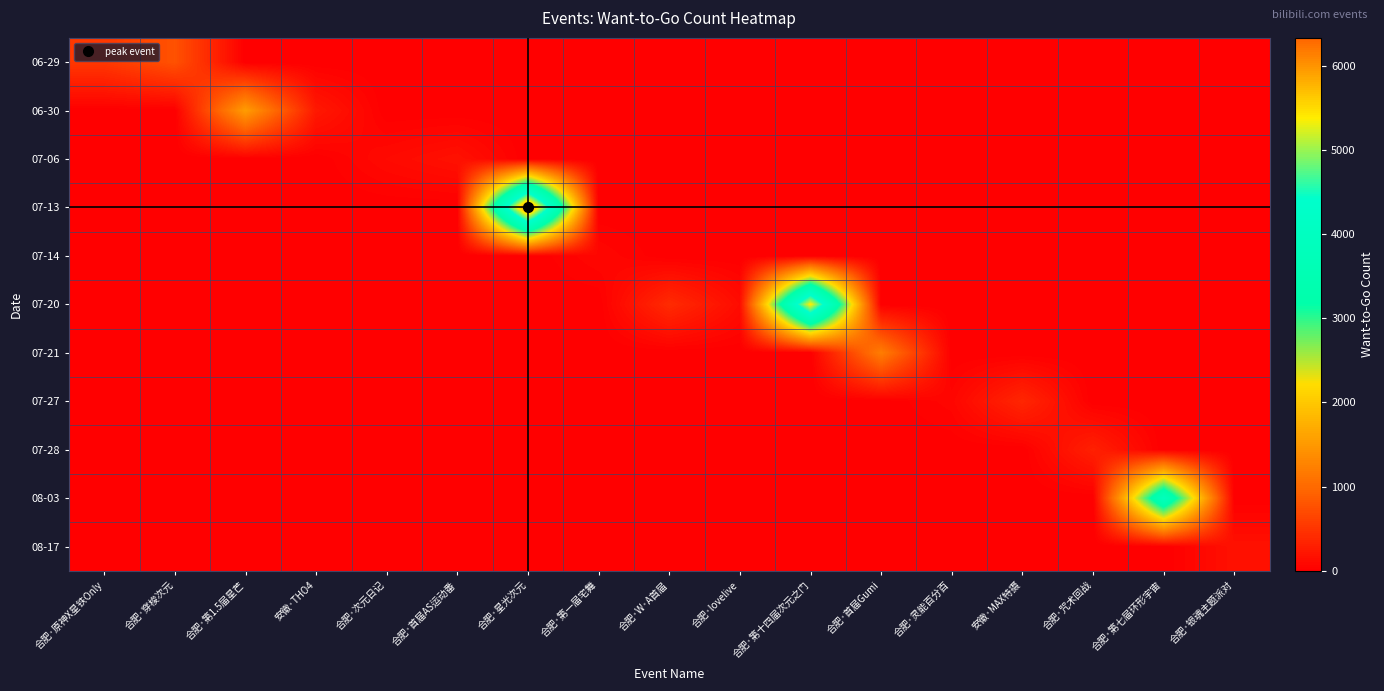

Reading left to right, extract all data points from this chart.

06-29: 合肥·原神X星铁Only=523	合肥·穿梭次元=769	合肥·第1.5届星芒=0	安徽·THO4=0	合肥·次元日记=0	合肥·首届AS运动番=0	合肥·星光次元=0	合肥·第一届宅舞=0	合肥·W·A首届=0	合肥·lovelive=0	合肥·第十四届次元之门=0	合肥·首届Gumi=0	合肥·灵能百分百=0	安徽·MAX特摄=0	合肥·咒术回战=0	合肥·第七届环形宇宙=0	合肥·银魂主题派对=0
06-30: 合肥·原神X星铁Only=0	合肥·穿梭次元=0	合肥·第1.5届星芒=1543	安徽·THO4=236	合肥·次元日记=0	合肥·首届AS运动番=0	合肥·星光次元=0	合肥·第一届宅舞=0	合肥·W·A首届=0	合肥·lovelive=0	合肥·第十四届次元之门=0	合肥·首届Gumi=0	合肥·灵能百分百=0	安徽·MAX特摄=0	合肥·咒术回战=0	合肥·第七届环形宇宙=0	合肥·银魂主题派对=0
07-06: 合肥·原神X星铁Only=0	合肥·穿梭次元=0	合肥·第1.5届星芒=0	安徽·THO4=0	合肥·次元日记=101	合肥·首届AS运动番=168	合肥·星光次元=0	合肥·第一届宅舞=0	合肥·W·A首届=0	合肥·lovelive=0	合肥·第十四届次元之门=0	合肥·首届Gumi=0	合肥·灵能百分百=0	安徽·MAX特摄=0	合肥·咒术回战=0	合肥·第七届环形宇宙=0	合肥·银魂主题派对=0
07-13: 合肥·原神X星铁Only=0	合肥·穿梭次元=0	合肥·第1.5届星芒=0	安徽·THO4=0	合肥·次元日记=0	合肥·首届AS运动番=0	合肥·星光次元=6329	合肥·第一届宅舞=0	合肥·W·A首届=0	合肥·lovelive=0	合肥·第十四届次元之门=0	合肥·首届Gumi=0	合肥·灵能百分百=0	安徽·MAX特摄=0	合肥·咒术回战=0	合肥·第七届环形宇宙=0	合肥·银魂主题派对=0
07-14: 合肥·原神X星铁Only=0	合肥·穿梭次元=0	合肥·第1.5届星芒=0	安徽·THO4=0	合肥·次元日记=0	合肥·首届AS运动番=0	合肥·星光次元=0	合肥·第一届宅舞=72	合肥·W·A首届=0	合肥·lovelive=0	合肥·第十四届次元之门=0	合肥·首届Gumi=0	合肥·灵能百分百=0	安徽·MAX特摄=0	合肥·咒术回战=0	合肥·第七届环形宇宙=0	合肥·银魂主题派对=0
07-20: 合肥·原神X星铁Only=0	合肥·穿梭次元=0	合肥·第1.5届星芒=0	安徽·THO4=0	合肥·次元日记=0	合肥·首届AS运动番=0	合肥·星光次元=0	合肥·第一届宅舞=0	合肥·W·A首届=408	合肥·lovelive=120	合肥·第十四届次元之门=5413	合肥·首届Gumi=0	合肥·灵能百分百=0	安徽·MAX特摄=0	合肥·咒术回战=0	合肥·第七届环形宇宙=0	合肥·银魂主题派对=0
07-21: 合肥·原神X星铁Only=0	合肥·穿梭次元=0	合肥·第1.5届星芒=0	安徽·THO4=0	合肥·次元日记=0	合肥·首届AS运动番=0	合肥·星光次元=0	合肥·第一届宅舞=0	合肥·W·A首届=0	合肥·lovelive=0	合肥·第十四届次元之门=0	合肥·首届Gumi=1205	合肥·灵能百分百=0	安徽·MAX特摄=0	合肥·咒术回战=0	合肥·第七届环形宇宙=0	合肥·银魂主题派对=0
07-27: 合肥·原神X星铁Only=0	合肥·穿梭次元=0	合肥·第1.5届星芒=0	安徽·THO4=0	合肥·次元日记=0	合肥·首届AS运动番=0	合肥·星光次元=0	合肥·第一届宅舞=0	合肥·W·A首届=0	合肥·lovelive=0	合肥·第十四届次元之门=0	合肥·首届Gumi=0	合肥·灵能百分百=63	安徽·MAX特摄=367	合肥·咒术回战=0	合肥·第七届环形宇宙=0	合肥·银魂主题派对=0
07-28: 合肥·原神X星铁Only=0	合肥·穿梭次元=0	合肥·第1.5届星芒=0	安徽·THO4=0	合肥·次元日记=0	合肥·首届AS运动番=0	合肥·星光次元=0	合肥·第一届宅舞=0	合肥·W·A首届=0	合肥·lovelive=0	合肥·第十四届次元之门=0	合肥·首届Gumi=0	合肥·灵能百分百=0	安徽·MAX特摄=0	合肥·咒术回战=310	合肥·第七届环形宇宙=0	合肥·银魂主题派对=0
08-03: 合肥·原神X星铁Only=0	合肥·穿梭次元=0	合肥·第1.5届星芒=0	安徽·THO4=0	合肥·次元日记=0	合肥·首届AS运动番=0	合肥·星光次元=0	合肥·第一届宅舞=0	合肥·W·A首届=0	合肥·lovelive=0	合肥·第十四届次元之门=0	合肥·首届Gumi=0	合肥·灵能百分百=0	安徽·MAX特摄=0	合肥·咒术回战=0	合肥·第七届环形宇宙=3876	合肥·银魂主题派对=0
08-17: 合肥·原神X星铁Only=0	合肥·穿梭次元=0	合肥·第1.5届星芒=0	安徽·THO4=0	合肥·次元日记=0	合肥·首届AS运动番=0	合肥·星光次元=0	合肥·第一届宅舞=0	合肥·W·A首届=0	合肥·lovelive=0	合肥·第十四届次元之门=0	合肥·首届Gumi=0	合肥·灵能百分百=0	安徽·MAX特摄=0	合肥·咒术回战=0	合肥·第七届环形宇宙=0	合肥·银魂主题派对=166